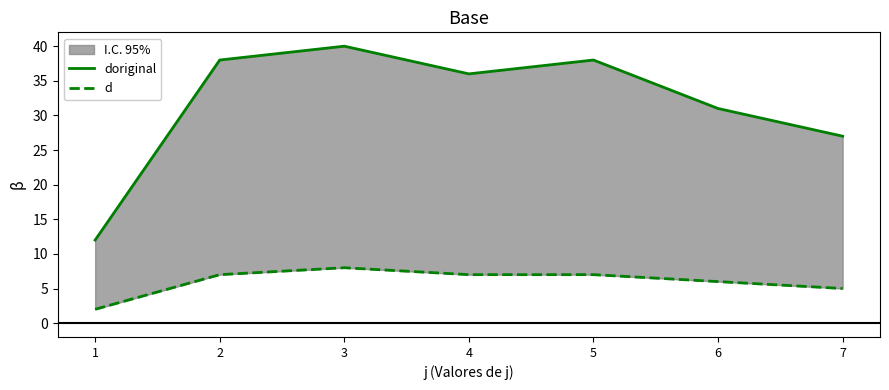

Which label corresponds to the smallest value in the chart?

1